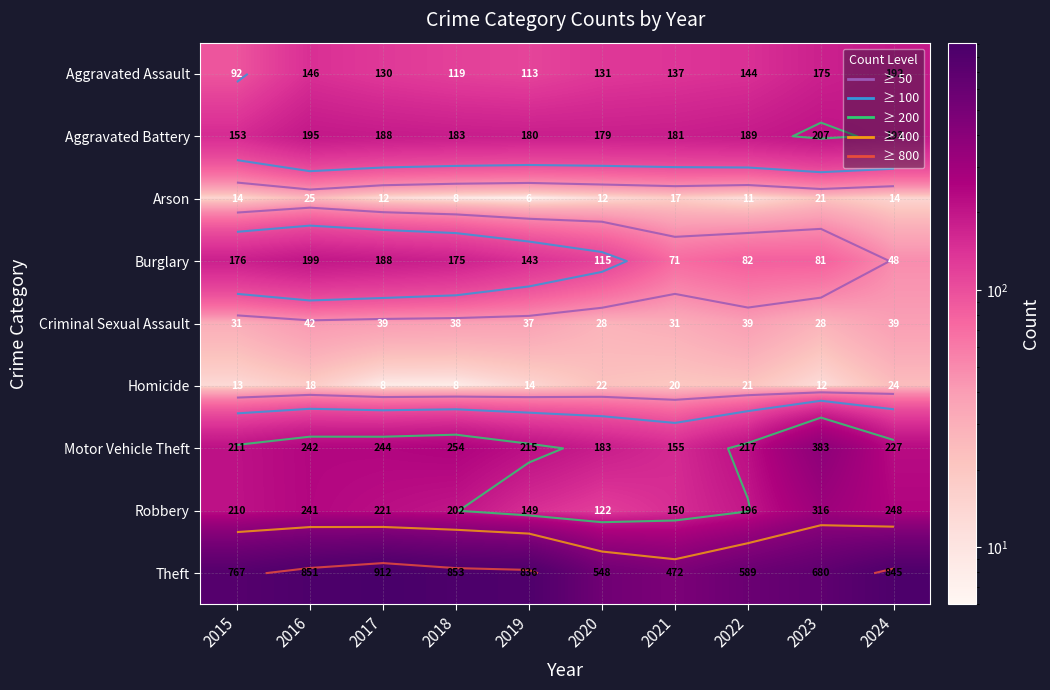

Which series has the largest range (max minus min)?

Theft